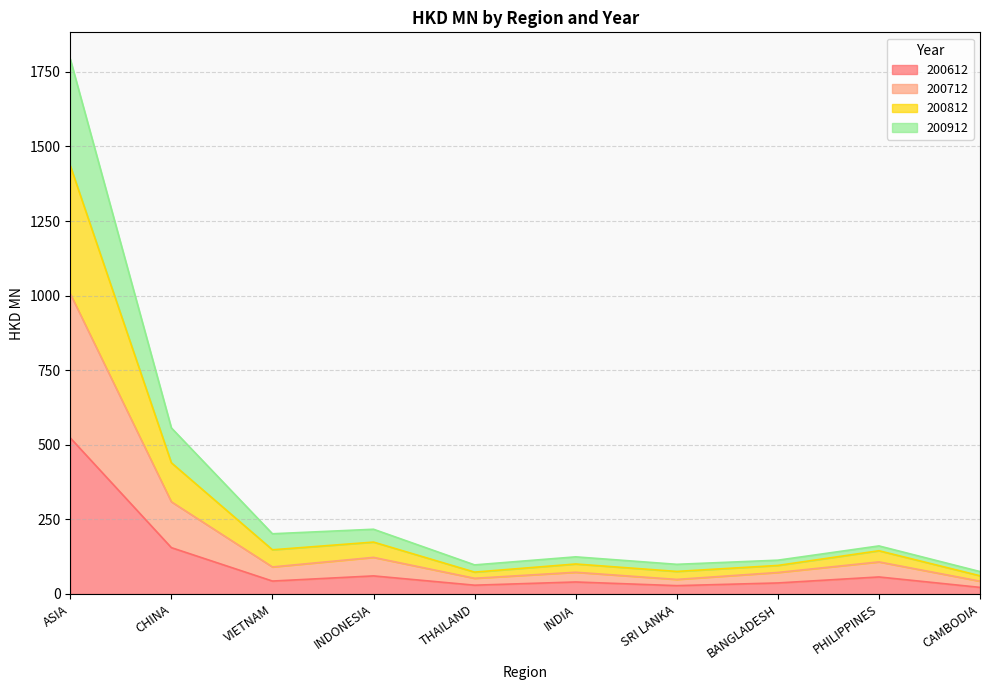

True or false: 200812 has more than 2 points higher than both neighbors.

True